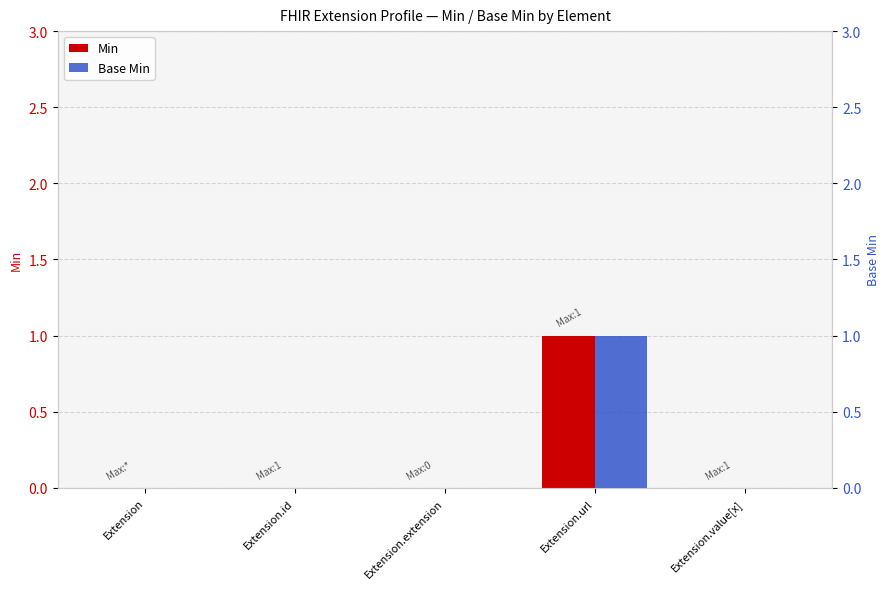

Is the value of Min at Extension.value[x] greater than the value of Base Min at Extension.extension?

No